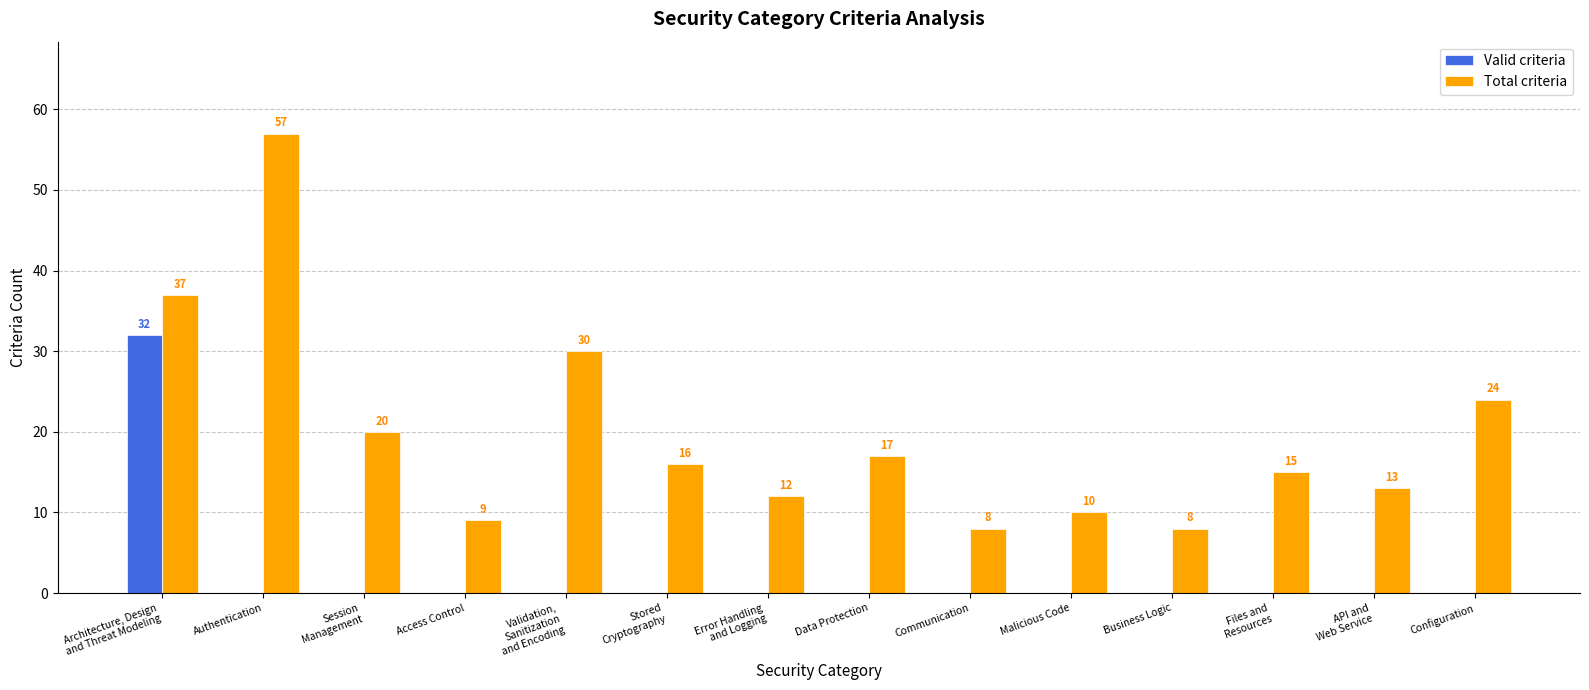

What is the total value across all series at Malicious Code?

10